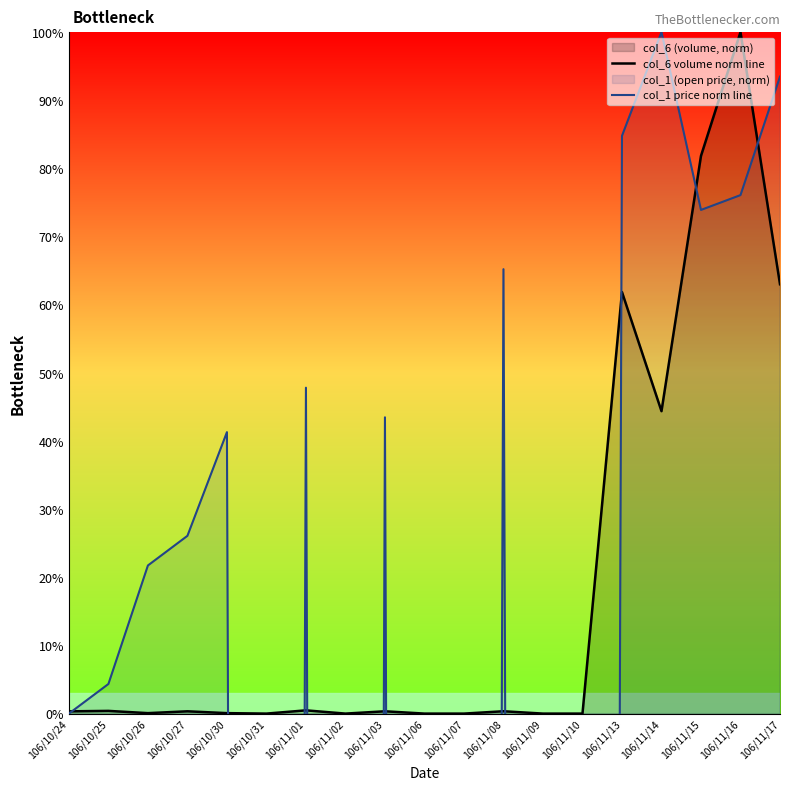

How many data points in col_1 price norm line are above 26?

10